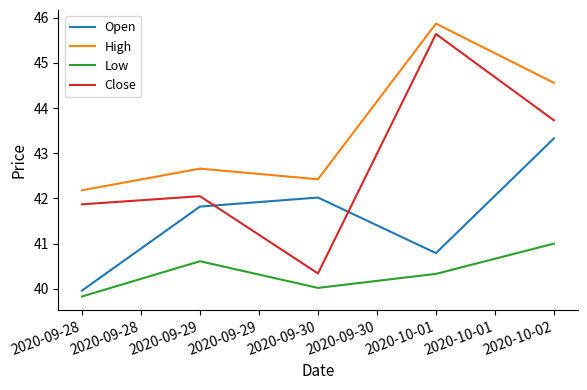

True or false: Low has a value of 41.0 at 2020-10-02.

True